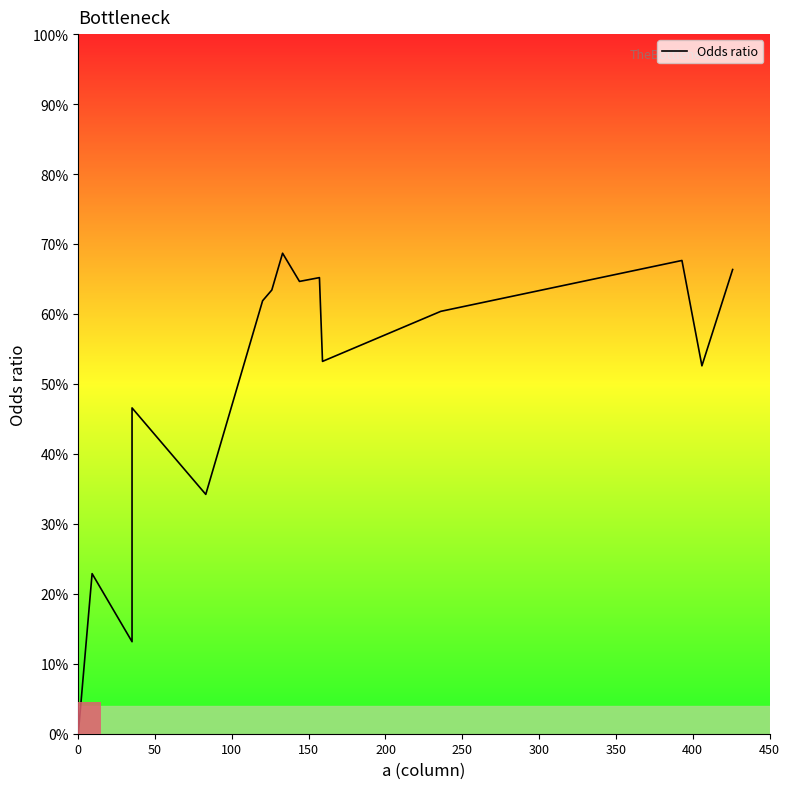

Reading right to left, list all the values displayed in this chart.

0.7	0.5	0.7	0.6	0.5	0.7	0.6	0.7	0.6	0.6	0.3	0.5	0.2	0.1	0.2	0.0	0.0	0.0	0.0	0.0